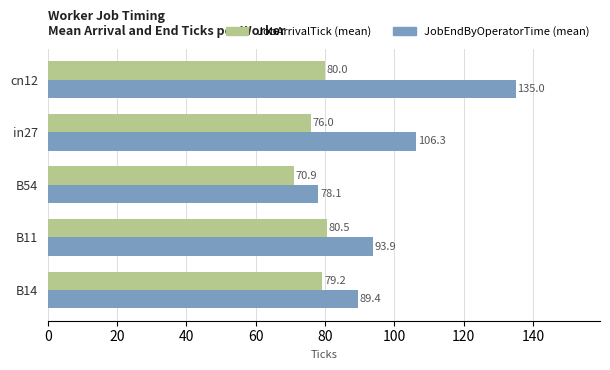

The JobArrivalTick (mean) series shows 79.2 at B14. True or false?

True